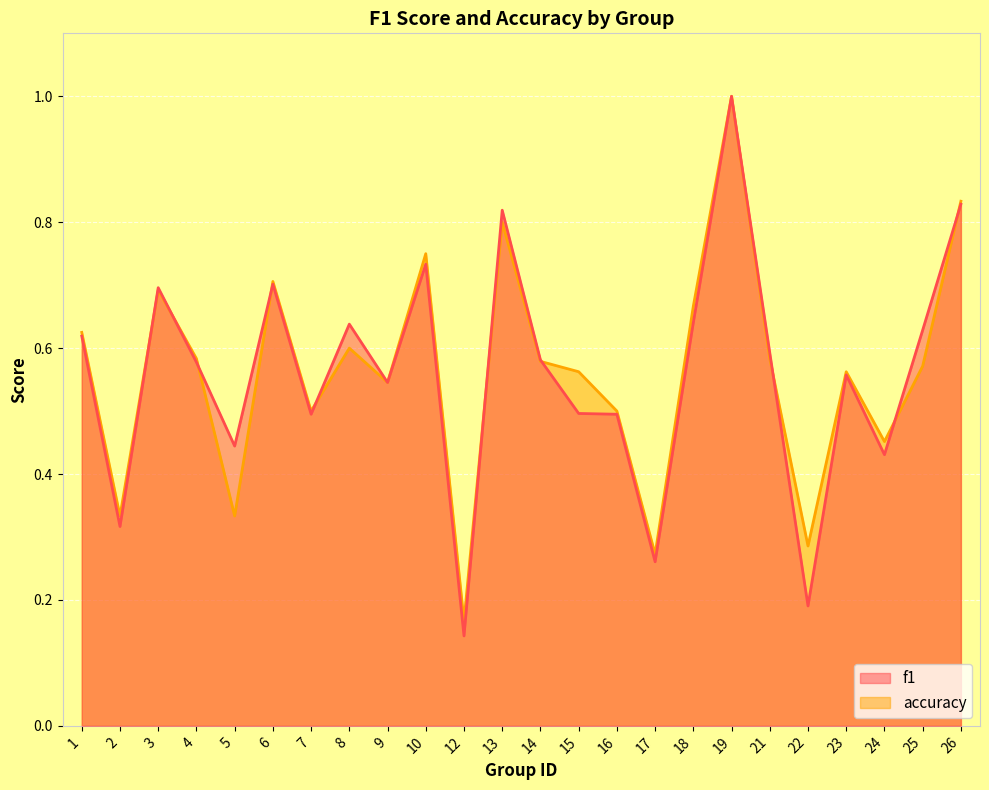

Which label corresponds to the largest value in the chart?

19